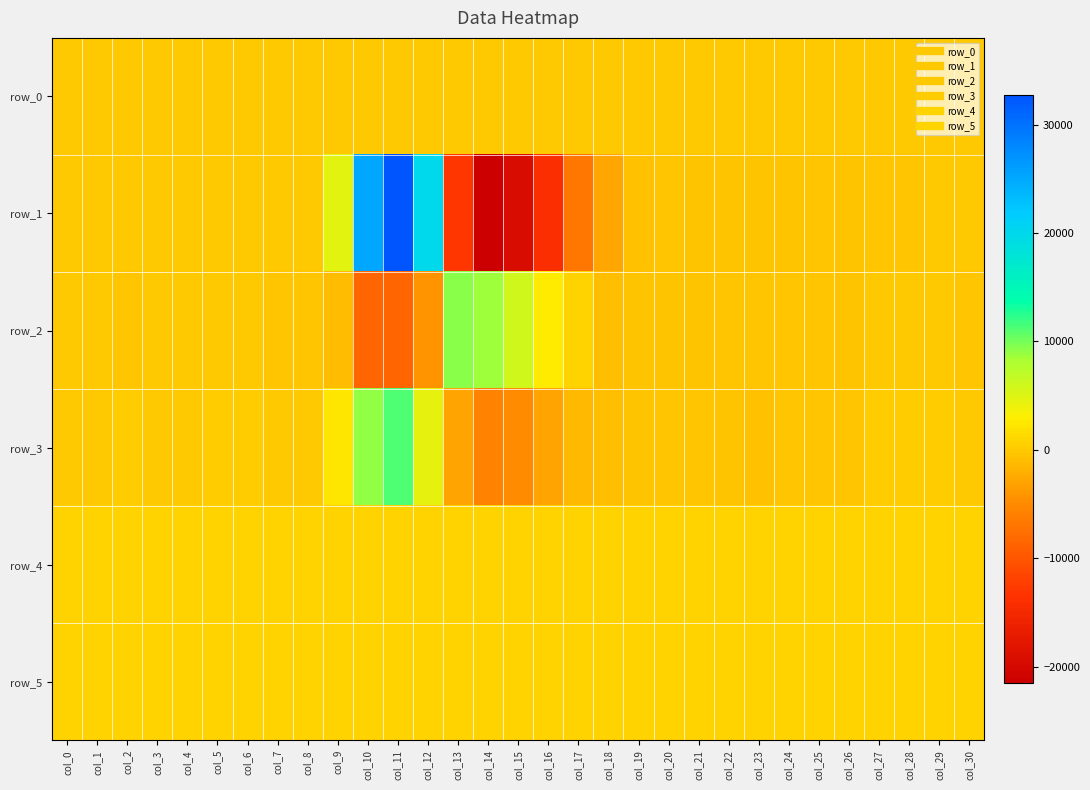

Reading left to right, transcribe all the data shown in this chart.

row_0: col_0=18.3	col_1=18.4	col_2=18.5	col_3=18.5	col_4=18.5	col_5=18.6	col_6=18.6	col_7=18.7	col_8=18.8	col_9=18.8	col_10=18.8	col_11=18.9	col_12=18.9	col_13=18.9	col_14=19.1	col_15=19.1	col_16=19.1	col_17=19.2	col_18=19.2	col_19=19.3	col_20=19.4	col_21=19.4	col_22=19.4	col_23=19.6	col_24=19.6	col_25=19.6	col_26=19.7	col_27=19.7	col_28=19.7	col_29=19.8	col_30=19.8
row_1: col_0=-11.0	col_1=26.0	col_2=-4.0	col_3=25.0	col_4=33.0	col_5=33.0	col_6=-31.0	col_7=-94.0	col_8=14.0	col_9=4565.0	col_10=25177.0	col_11=32767.0	col_12=19864.0	col_13=-13033.0	col_14=-21559.0	col_15=-19523.0	col_16=-14086.0	col_17=-6727.0	col_18=-2688.0	col_19=-631.0	col_20=-244.0	col_21=-398.0	col_22=-405.0	col_23=-519.0	col_24=-453.0	col_25=-175.0	col_26=-342.0	col_27=-269.0	col_28=-249.0	col_29=-83.0	col_30=-78.0
row_2: col_0=-118.0	col_1=-31.0	col_2=-156.0	col_3=-54.0	col_4=-87.0	col_5=-60.0	col_6=-94.0	col_7=-154.0	col_8=-147.0	col_9=-1181.0	col_10=-8436.0	col_11=-8602.0	col_12=-4327.0	col_13=9220.0	col_14=8644.0	col_15=5923.0	col_16=2844.0	col_17=843.0	col_18=-841.0	col_19=-408.0	col_20=-477.0	col_21=-395.0	col_22=-140.0	col_23=-225.0	col_24=-180.0	col_25=-332.0	col_26=-509.0	col_27=5.0	col_28=50.0	col_29=-44.0	col_30=-261.0
row_3: col_0=32.0	col_1=61.0	col_2=117.0	col_3=70.0	col_4=75.0	col_5=103.0	col_6=95.0	col_7=59.0	col_8=46.0	col_9=2254.0	col_10=9195.0	col_11=11181.0	col_12=4465.0	col_13=-2993.0	col_14=-5832.0	col_15=-4984.0	col_16=-2970.0	col_17=-1362.0	col_18=-941.0	col_19=-533.0	col_20=-256.0	col_21=-234.0	col_22=-494.0	col_23=-756.0	col_24=-325.0	col_25=-234.0	col_26=-221.0	col_27=100.0	col_28=96.0	col_29=139.0	col_30=-10.0
row_4: col_0=860.0	col_1=861.0	col_2=860.0	col_3=864.0	col_4=859.0	col_5=856.0	col_6=863.0	col_7=857.0	col_8=858.0	col_9=860.0	col_10=866.0	col_11=872.0	col_12=855.0	col_13=855.0	col_14=855.0	col_15=864.0	col_16=863.0	col_17=864.0	col_18=863.0	col_19=870.0	col_20=859.0	col_21=860.0	col_22=858.0	col_23=858.0	col_24=861.0	col_25=858.0	col_26=871.0	col_27=860.0	col_28=865.0	col_29=860.0	col_30=858.0
row_5: col_0=879.0	col_1=886.0	col_2=887.0	col_3=886.0	col_4=883.0	col_5=882.0	col_6=882.0	col_7=883.0	col_8=885.0	col_9=885.0	col_10=884.0	col_11=885.0	col_12=882.0	col_13=877.0	col_14=885.0	col_15=885.0	col_16=893.0	col_17=895.0	col_18=893.0	col_19=899.0	col_20=897.0	col_21=895.0	col_22=889.0	col_23=895.0	col_24=898.0	col_25=896.0	col_26=901.0	col_27=899.0	col_28=903.0	col_29=900.0	col_30=904.0